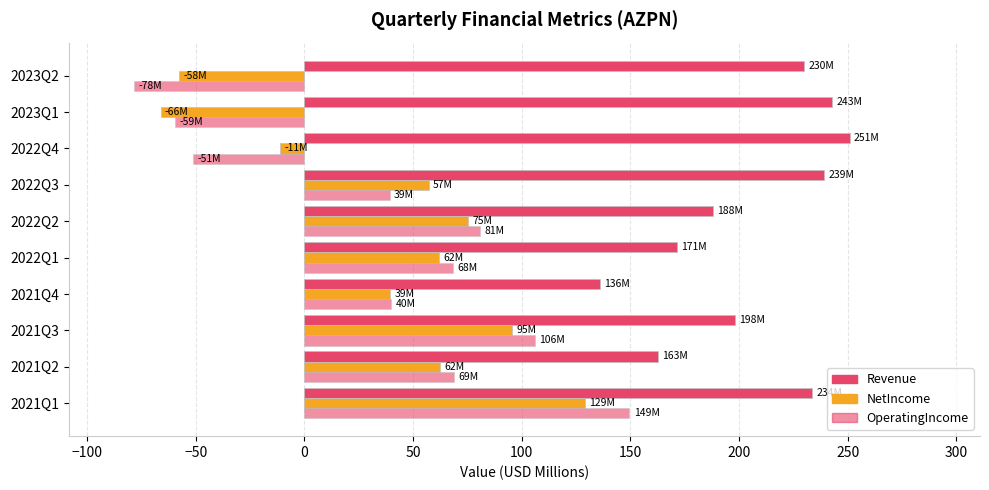

What is the average value of the OperatingIncome series?

36.3